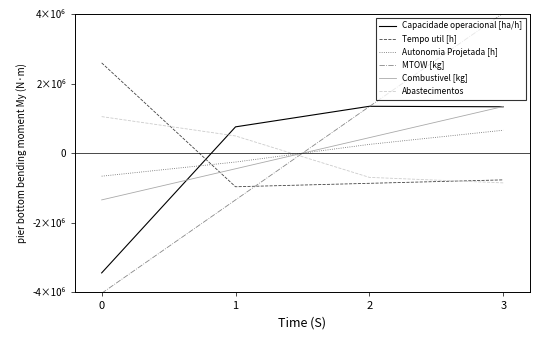

What are all the series names shown in the legend?

Capacidade operacional [ha/h], Tempo util [h], Autonomia Projetada [h], MTOW [kg], Combustivel [kg], Abastecimentos